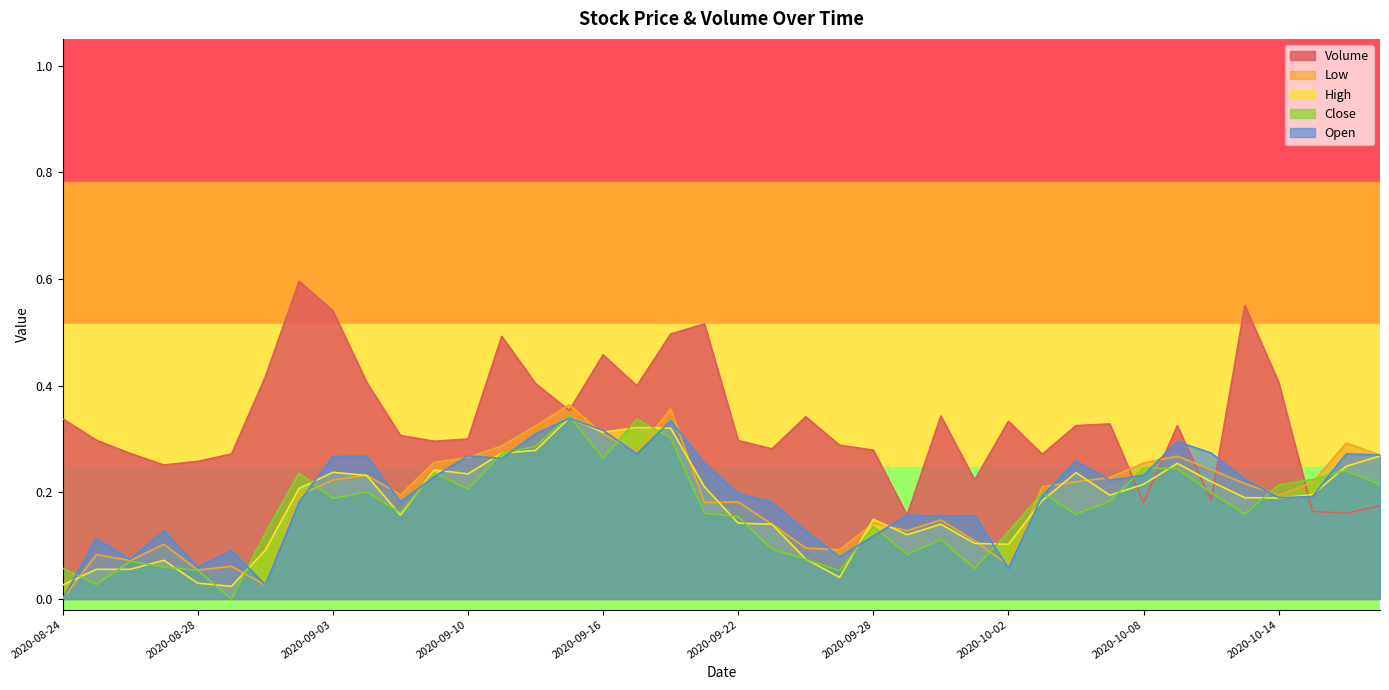

Which label corresponds to the largest value in the chart?

2020-09-02